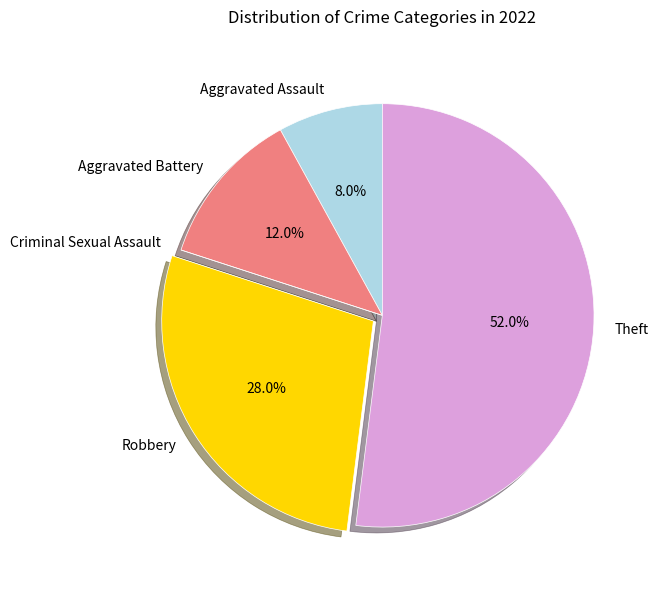

Does Robbery account for over 50% of the chart?

No